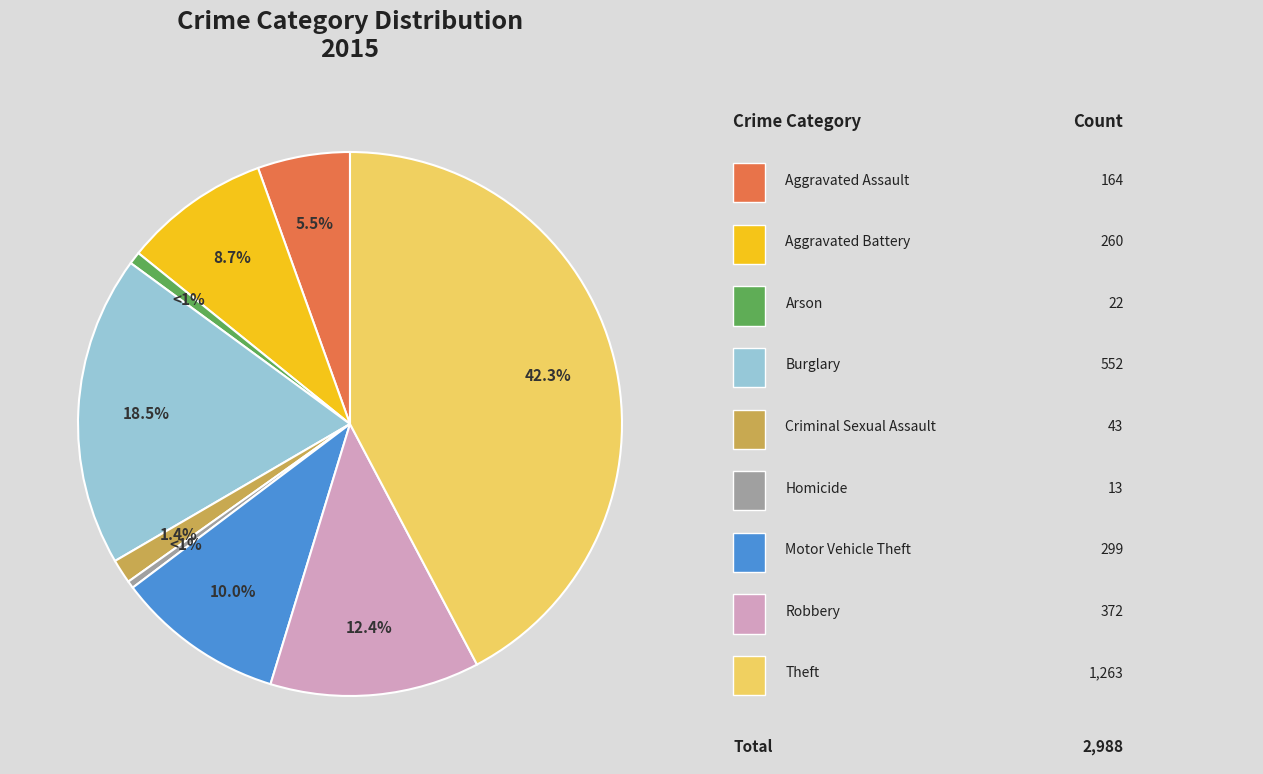

To the nearest percent, what is the average slice percentage?

11%